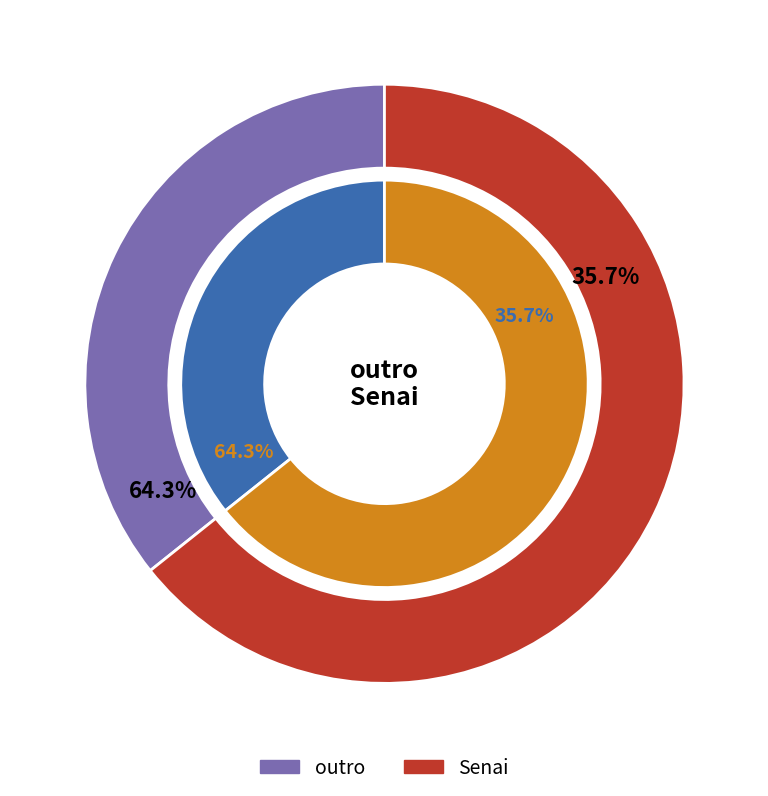

What percentage is NOT represented by Senai?

35.7%